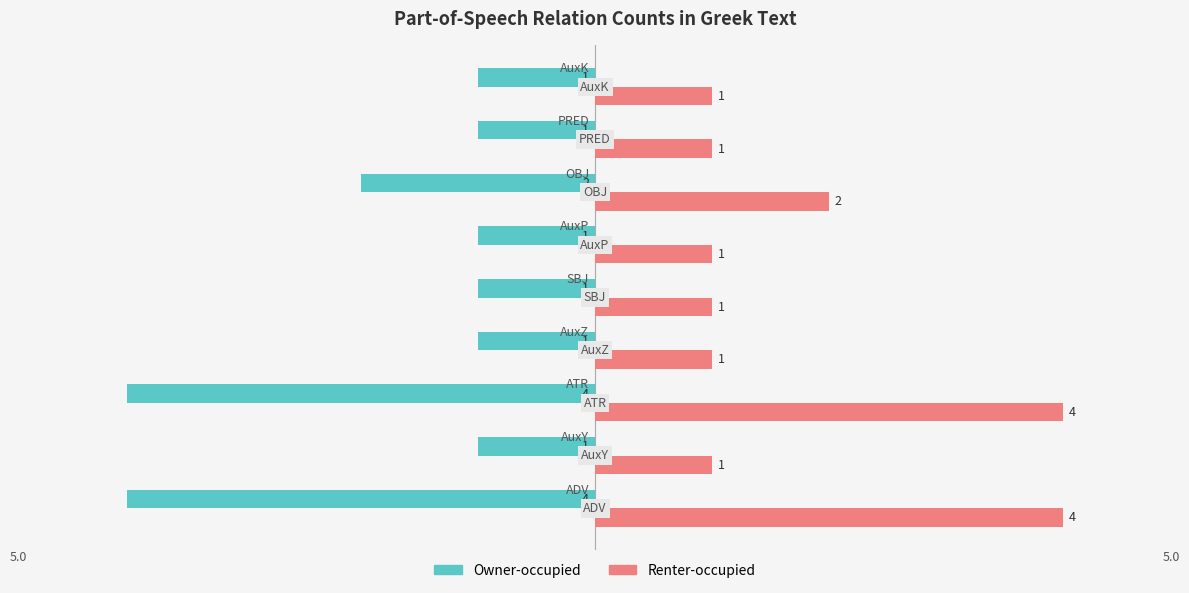

List the series in order of their overall mean, lowest first.

Owner-occupied, Renter-occupied